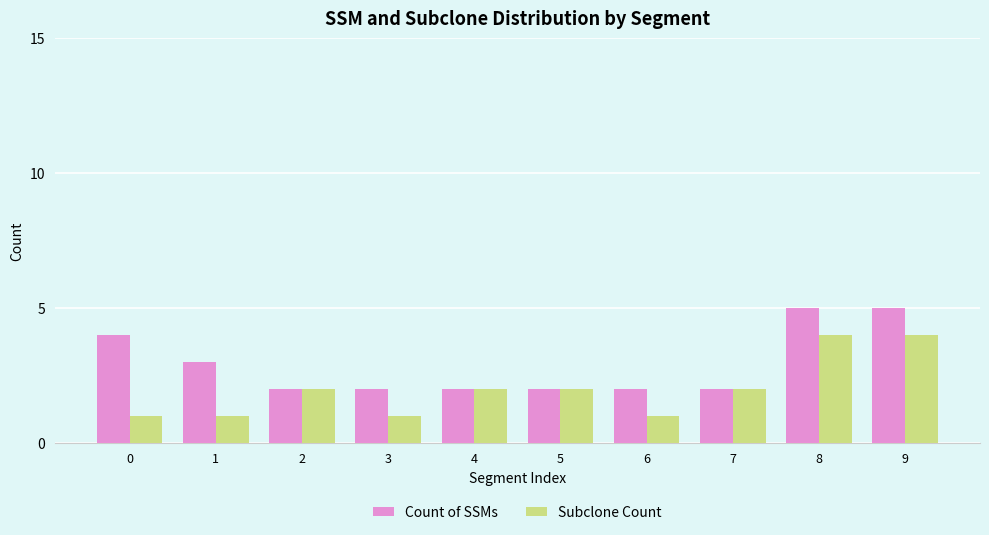

How many data points does each series have?

10